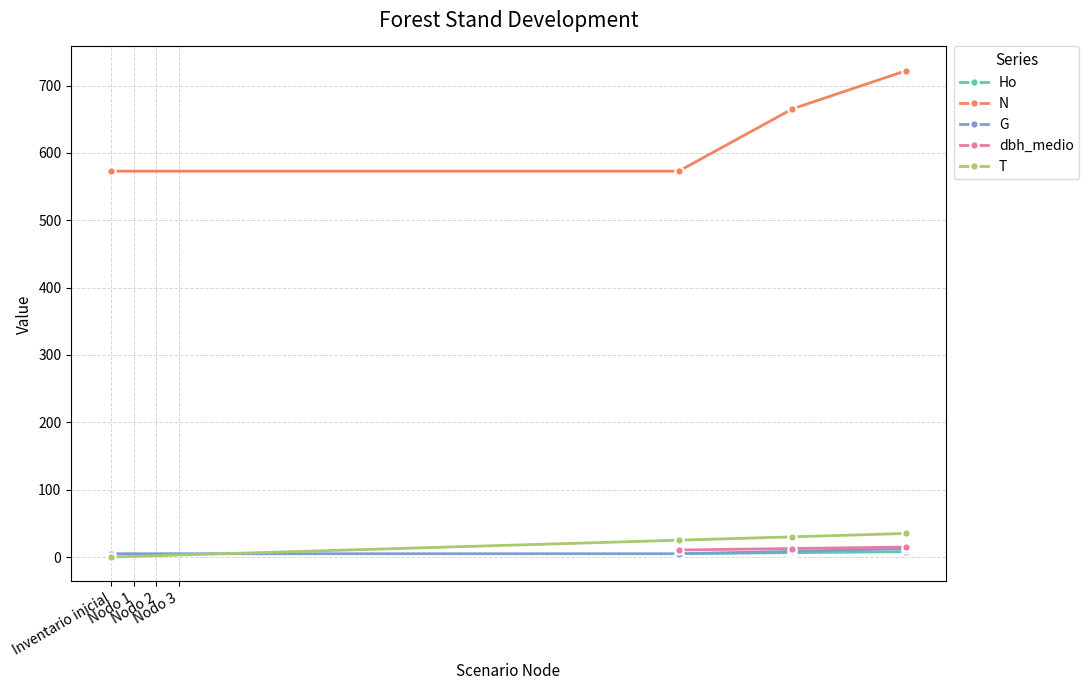

True or false: N has more than 0 points higher than both neighbors.

False